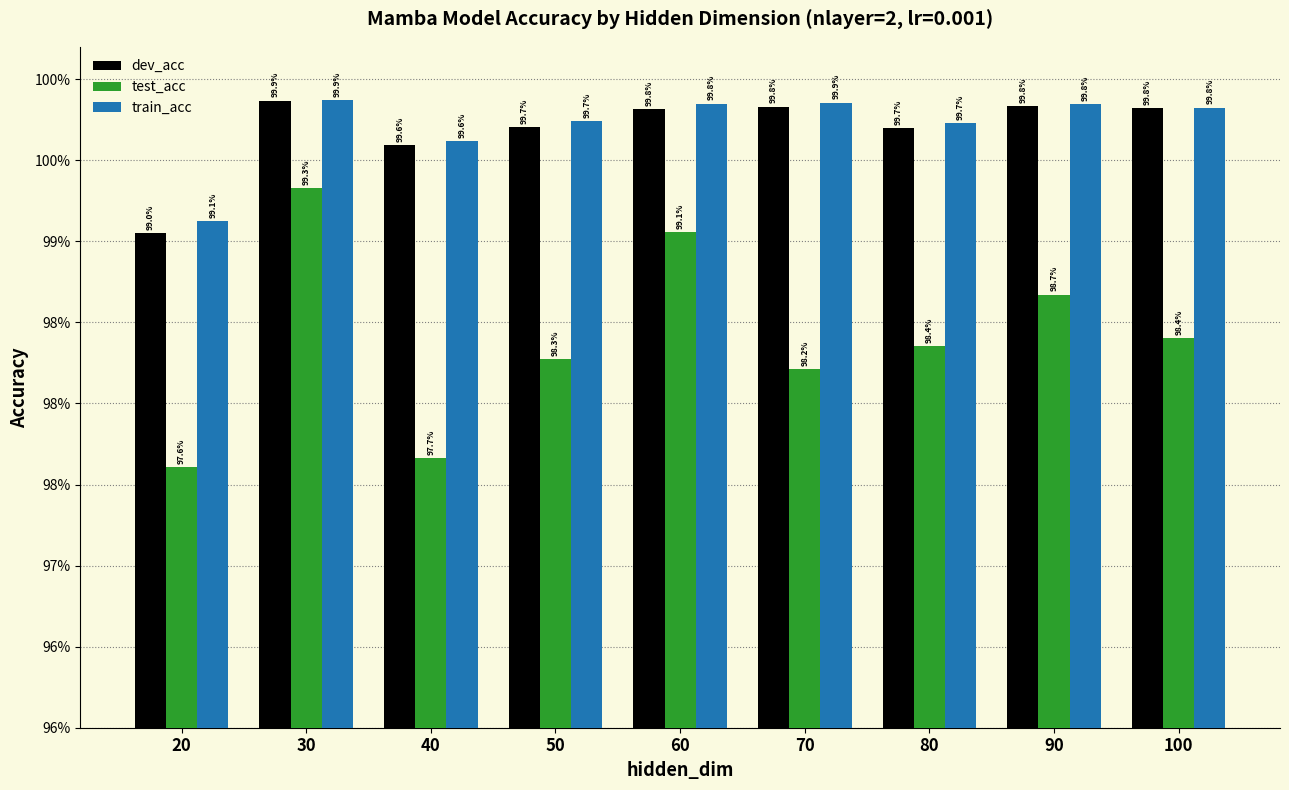

Reading right to left, what are all the values shown in this chart?

dev_acc: 1.0	1.0	1.0	1.0	1.0	1.0	1.0	1.0	1.0
test_acc: 1.0	1.0	1.0	1.0	1.0	1.0	1.0	1.0	1.0
train_acc: 1.0	1.0	1.0	1.0	1.0	1.0	1.0	1.0	1.0